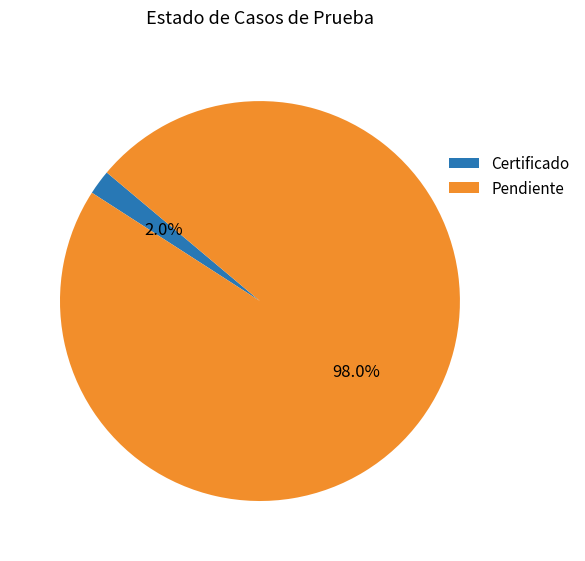

Count the number of slices in the pie.

2